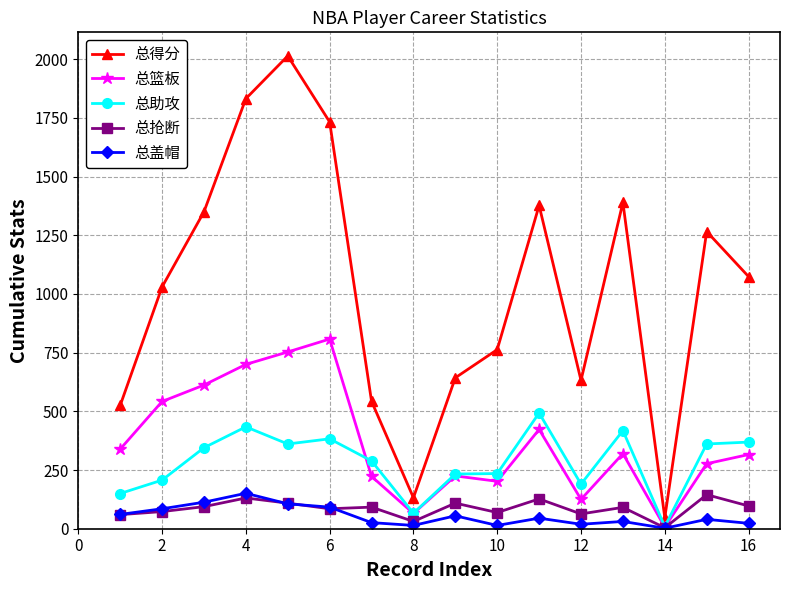

How many interior local valleys does the 总得分 series have?

3